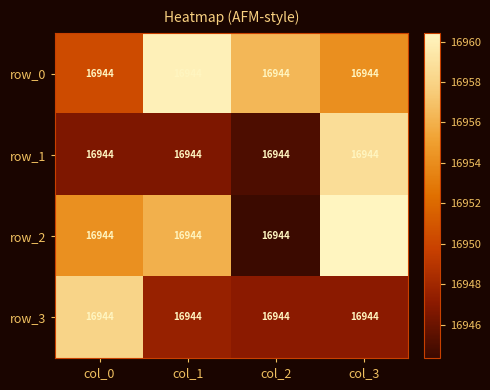

At which label does row_3 reach its peak?

col_0